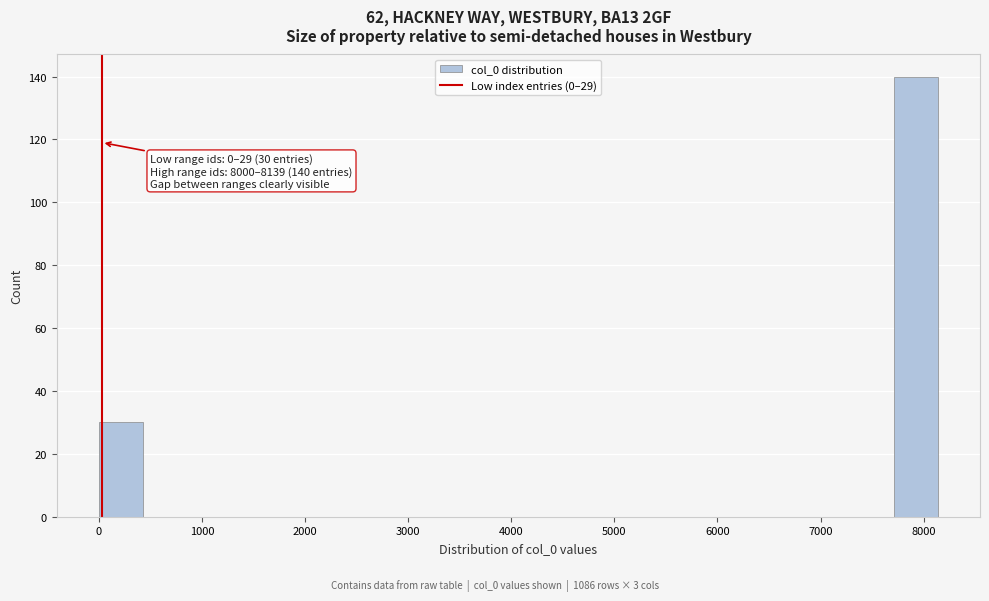

Over which range of the x-axis is the bar tallest?

7700 to 8100